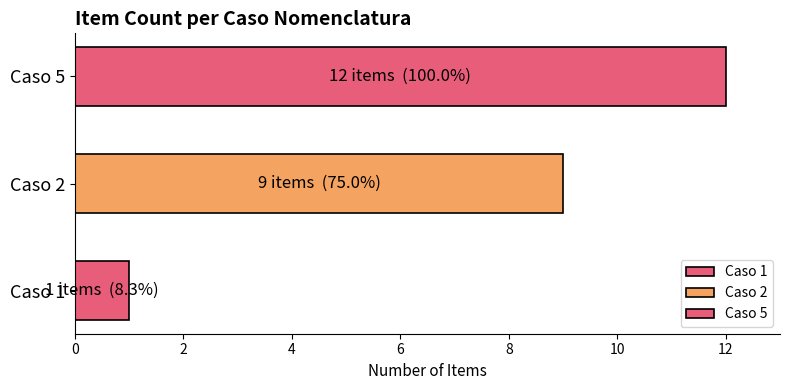

What is the sum of all values?

22